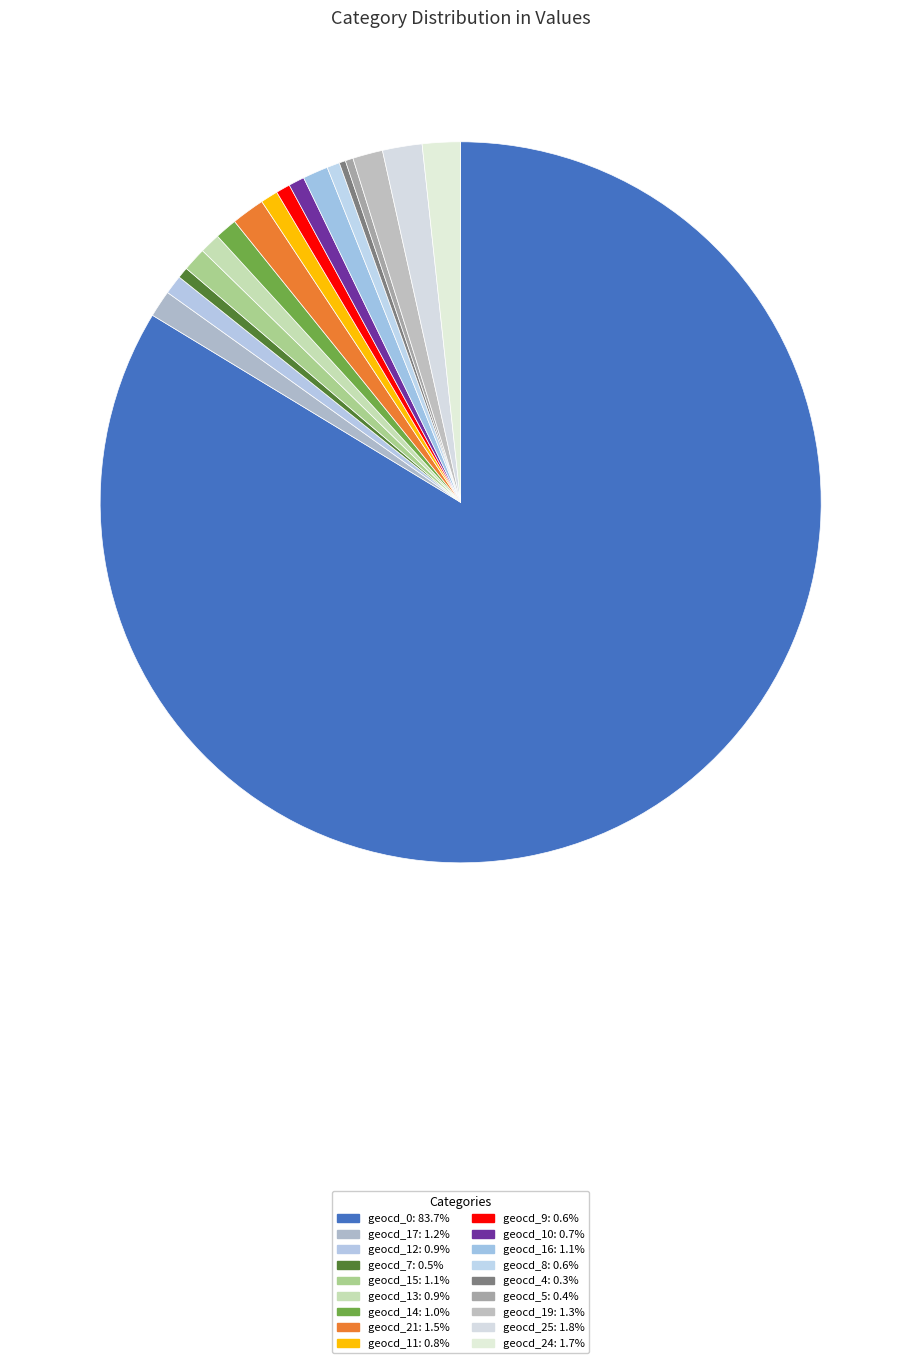

How many slices are in this pie chart?

18